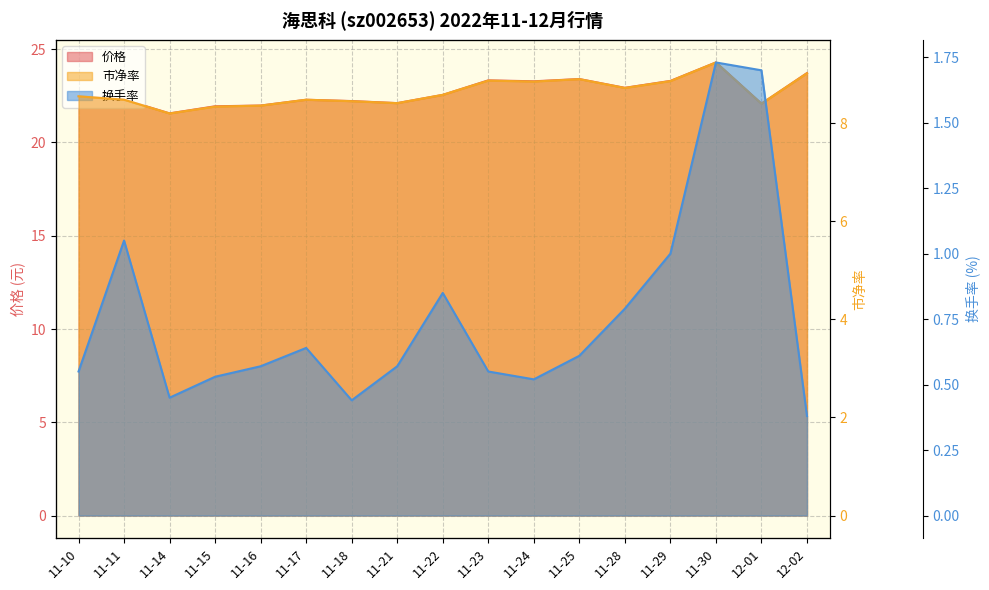

Reading left to right, list all the values displayed in this chart.

价格: 11-10=22.5	11-11=22.3	11-14=21.6	11-15=21.9	11-16=22.0	11-17=22.3	11-18=22.2	11-21=22.1	11-22=22.6	11-23=23.3	11-24=23.3	11-25=23.4	11-28=22.9	11-29=23.3	11-30=24.3	12-01=22.1	12-02=23.7
市净率: 11-10=8.6	11-11=8.5	11-14=8.2	11-15=8.3	11-16=8.4	11-17=8.5	11-18=8.4	11-21=8.4	11-22=8.6	11-23=8.9	11-24=8.8	11-25=8.9	11-28=8.7	11-29=8.9	11-30=9.2	12-01=8.4	12-02=9.0
换手率: 11-10=0.6	11-11=1.1	11-14=0.5	11-15=0.5	11-16=0.6	11-17=0.6	11-18=0.4	11-21=0.6	11-22=0.8	11-23=0.6	11-24=0.5	11-25=0.6	11-28=0.8	11-29=1.0	11-30=1.7	12-01=1.7	12-02=0.4